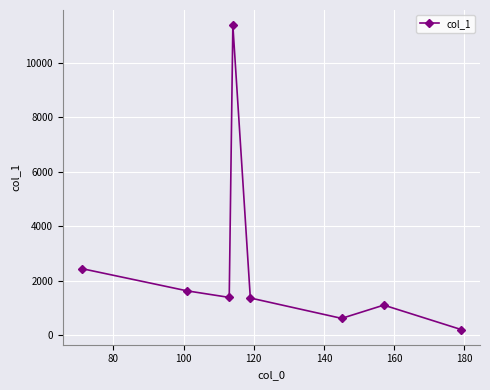

What is the maximum value shown in the chart?

11381.9